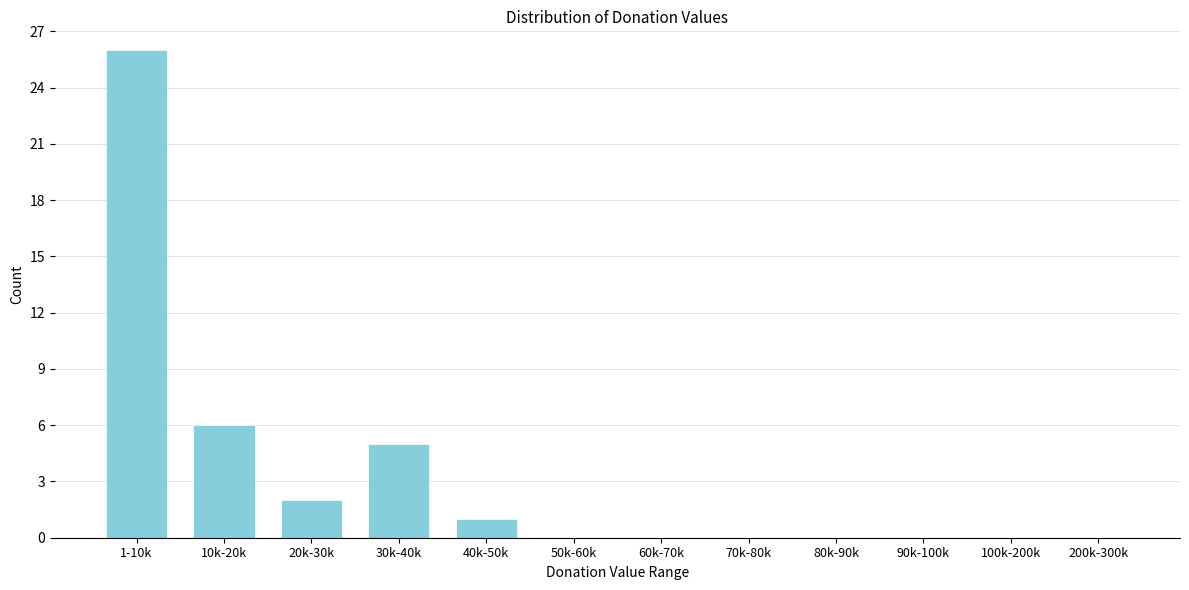

Reading left to right, what are all the values shown in this chart?

1-10k=26	10k-20k=6	20k-30k=2	30k-40k=5	40k-50k=1	50k-60k=0	60k-70k=0	70k-80k=0	80k-90k=0	90k-100k=0	100k-200k=0	200k-300k=0